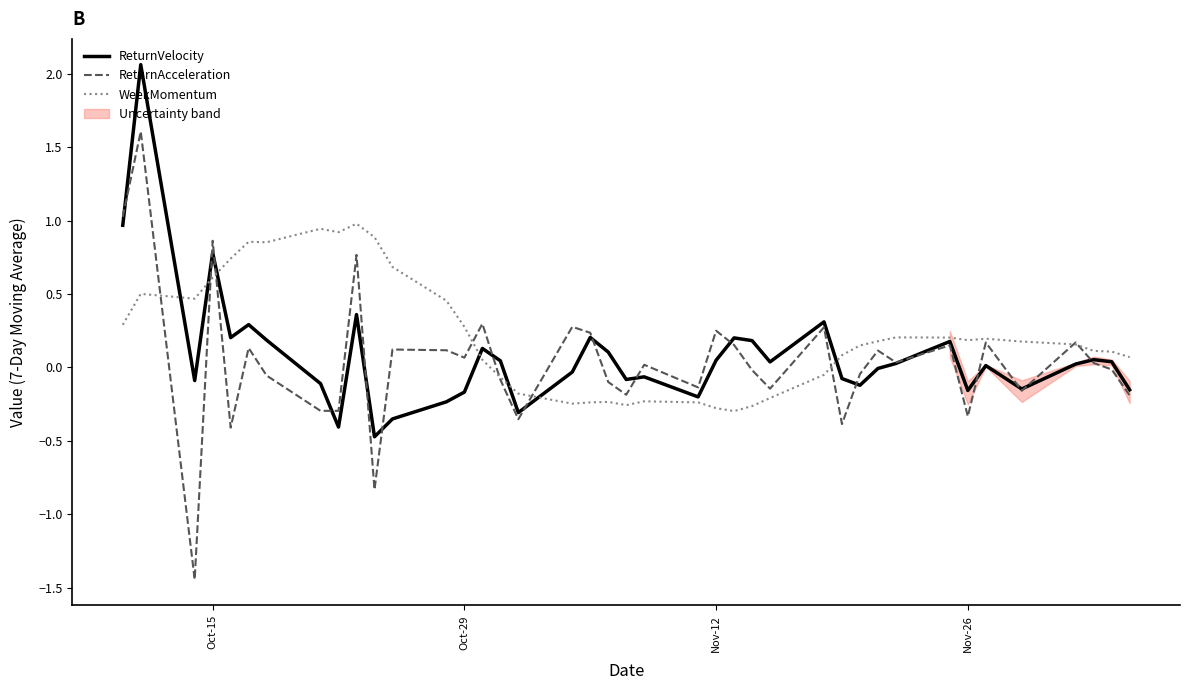

True or false: WeekMomentum has more than 0 interior local peaks.

True